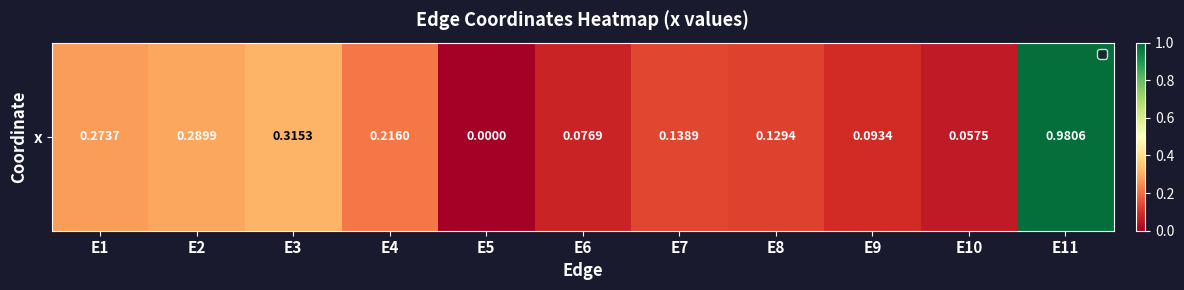

The chart shows a value of 0.1 at E2. True or false?

False